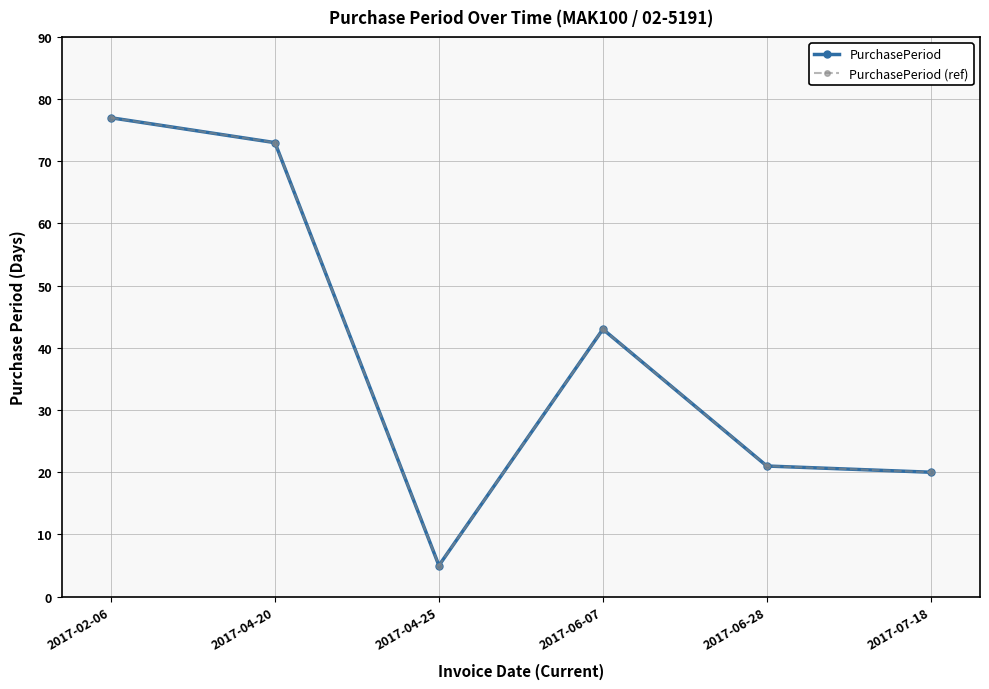

In PurchasePeriod (ref), how many points are higher than both neighbors (excluding endpoints)?

1